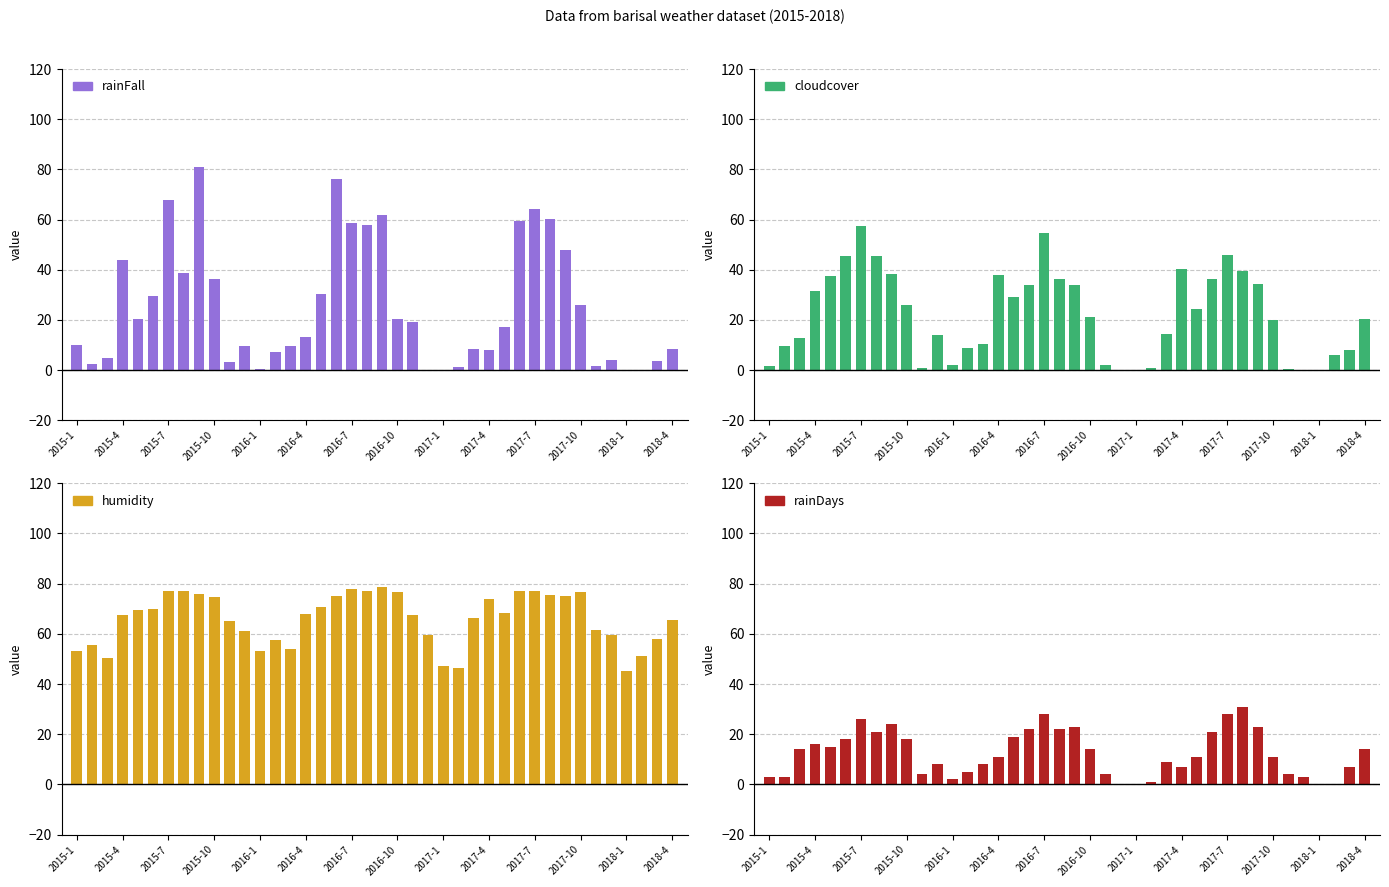

What is the average value of the cloudcover series?

22.1